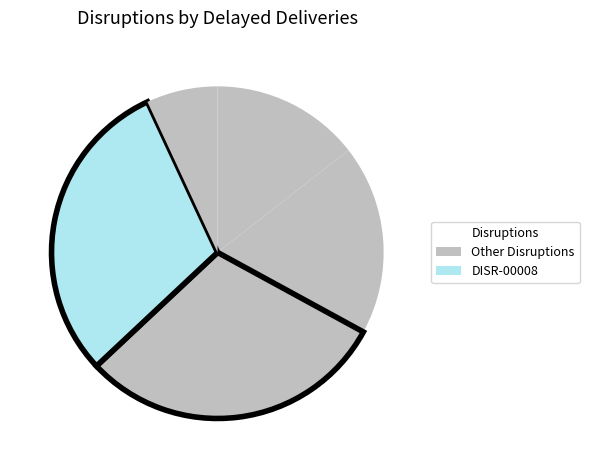

To the nearest percent, what is the average slice percentage?

20%